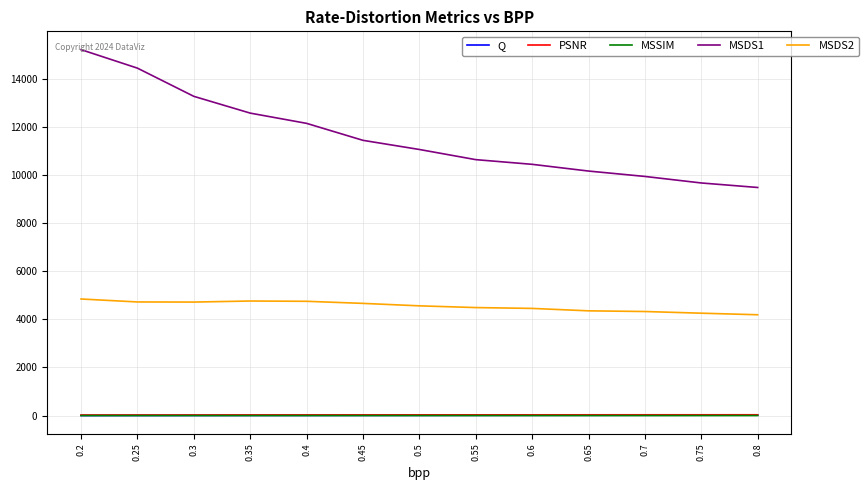

What is the difference between the second highest and minimum values in the MSDS2 series?

570.8